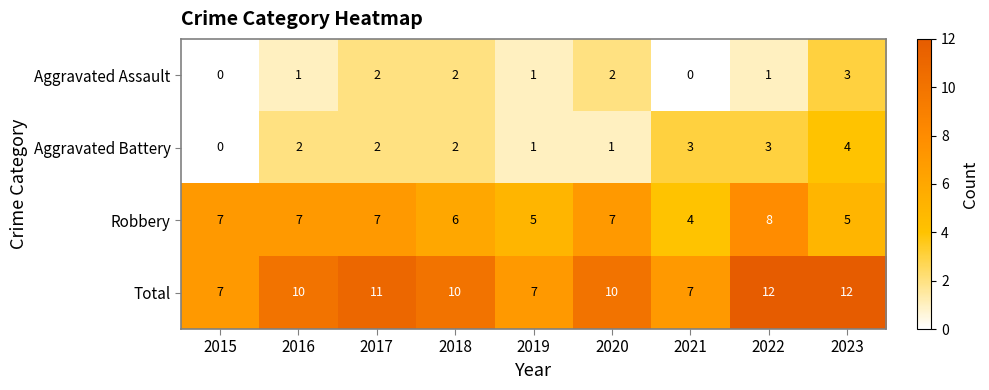

List the series in order of their peak value, lowest first.

Aggravated Assault, Aggravated Battery, Robbery, Total